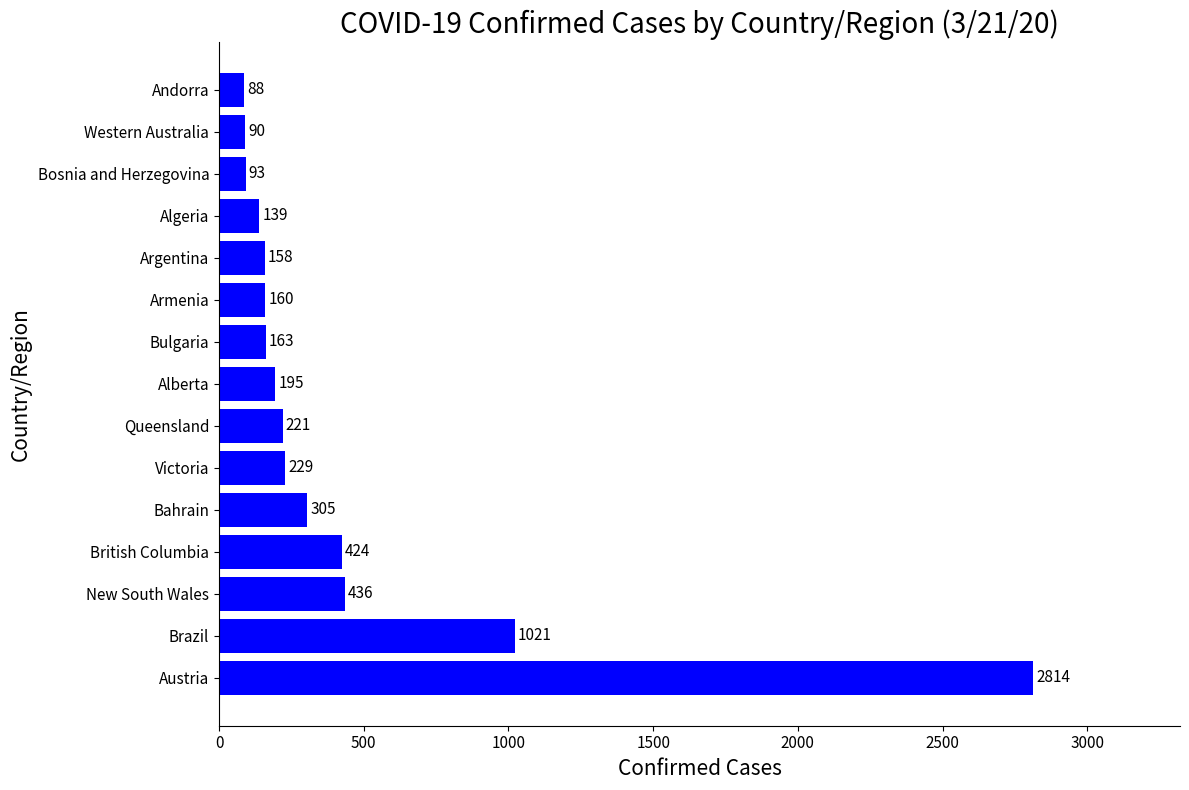

Between Bosnia and Herzegovina and British Columbia, which is larger?

British Columbia